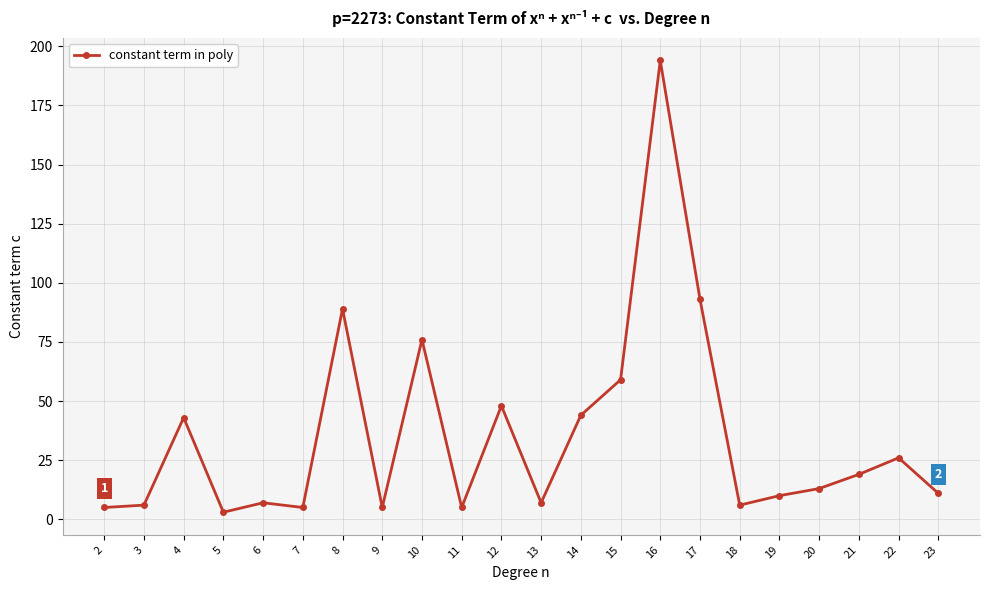

At which category does the chart reach its peak across all series?

16